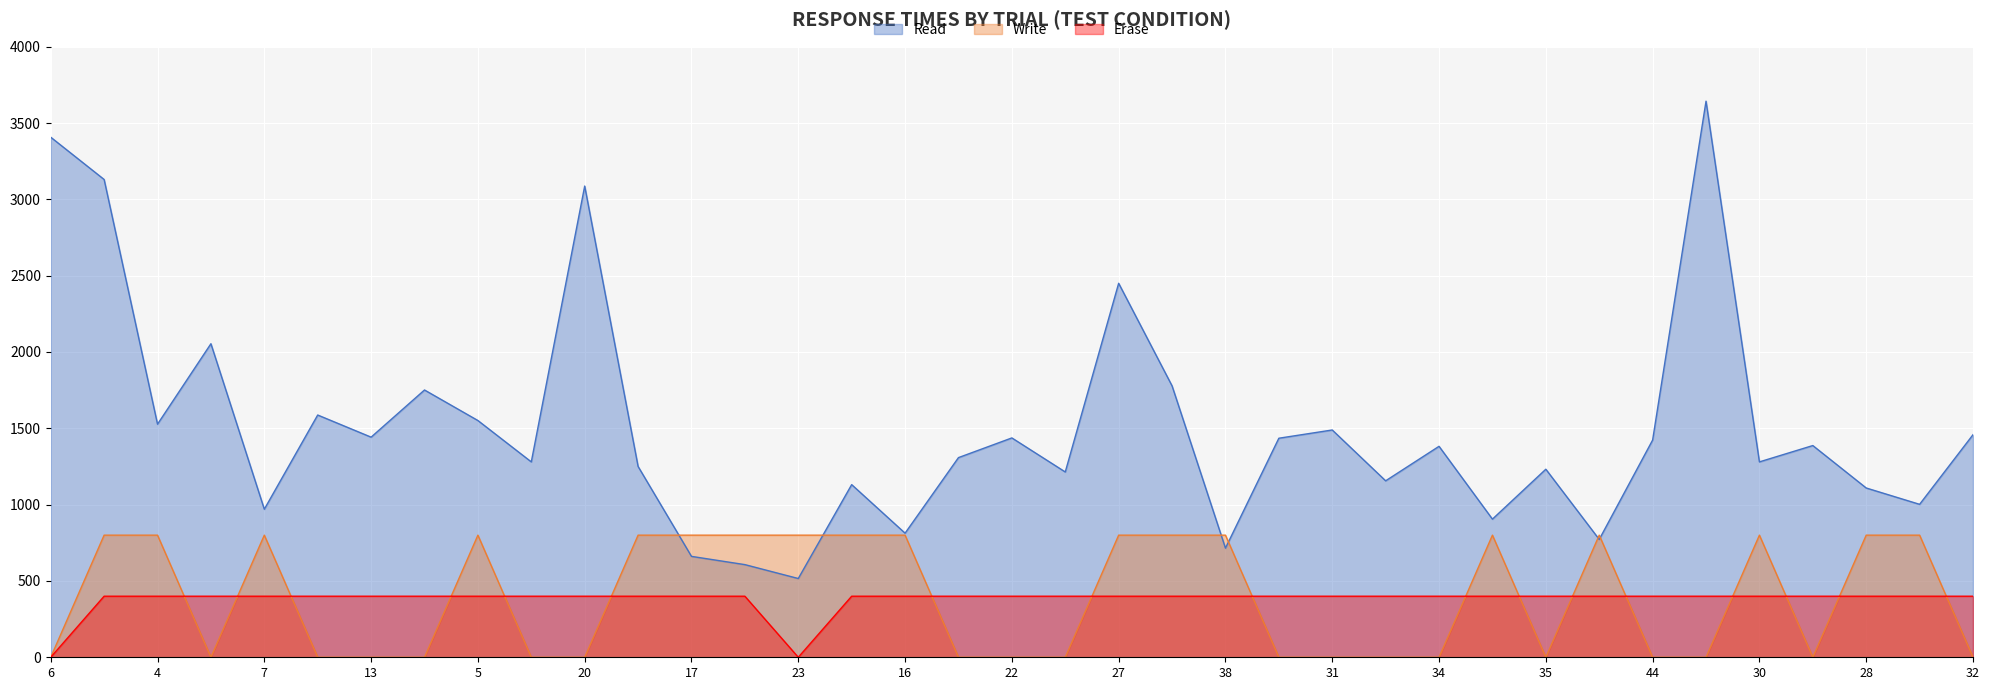

What is the label of the 9th point from the right?

35